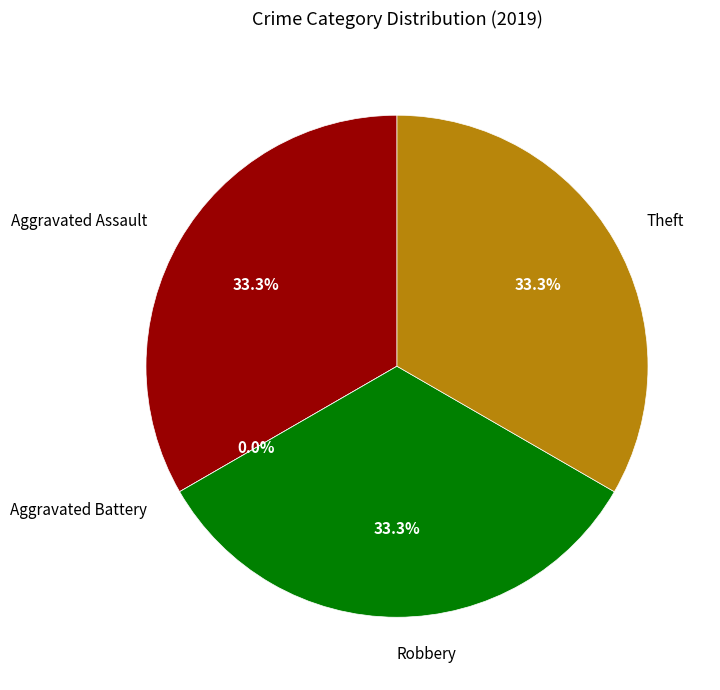

Between Theft and Aggravated Battery, which is larger?

Theft